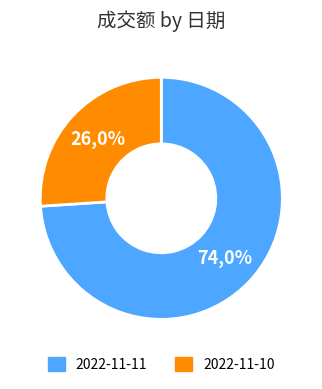

To the nearest percent, what is the difference between the 2022-11-11 and 2022-11-10 slice percentages?

48%